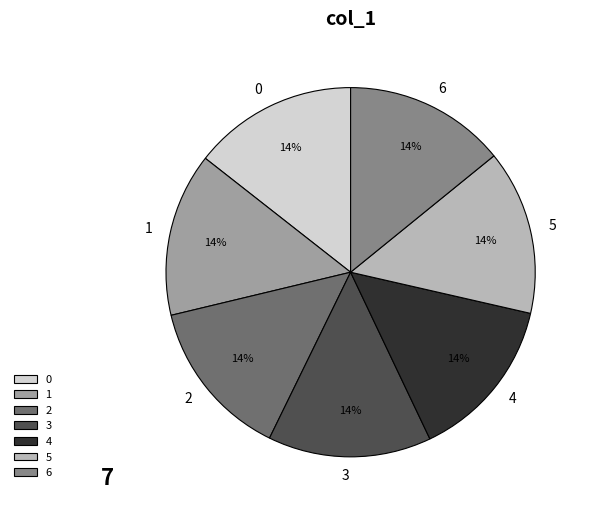

To the nearest percent, what percentage of the pie is 6?

14%